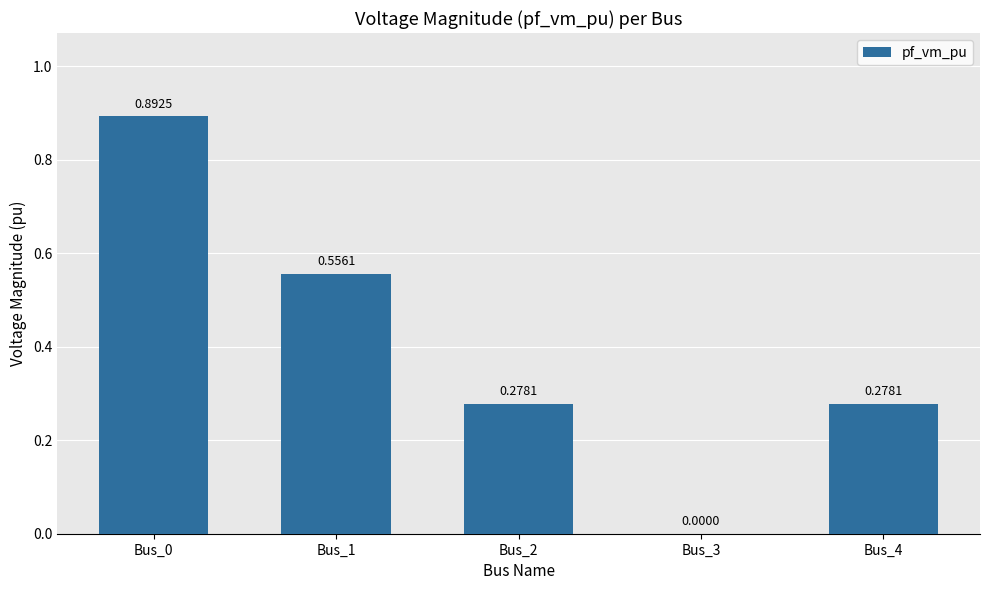

Which has a higher value, Bus_3 or Bus_0?

Bus_0